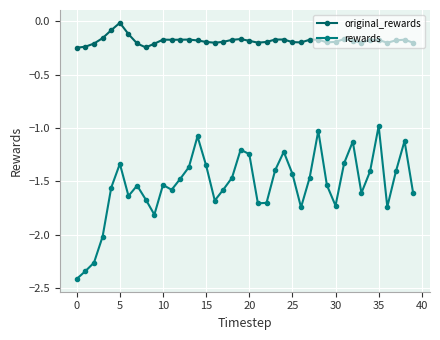

Is this an area chart (filled region under the line)?

No